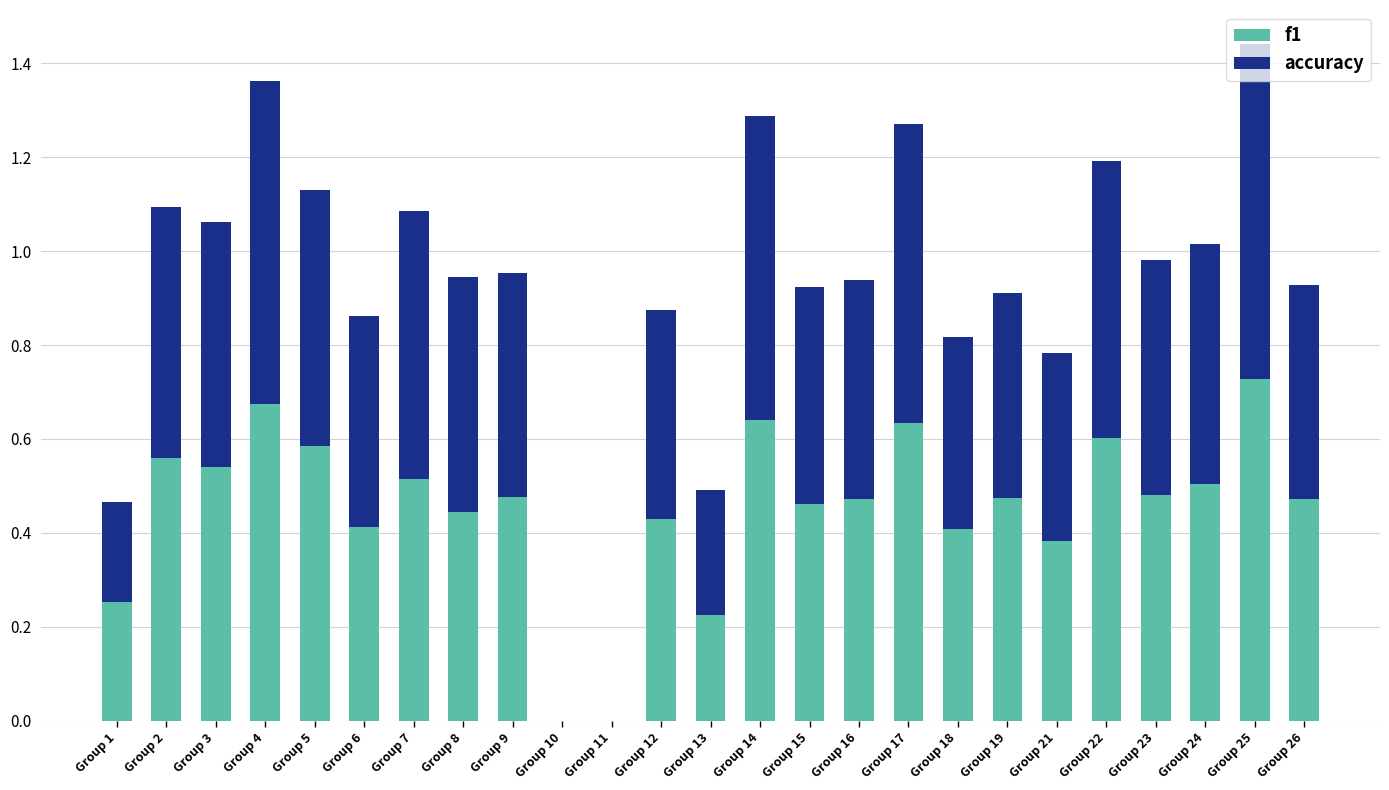

The value of f1 at Group 19 is 0.2. True or false?

False